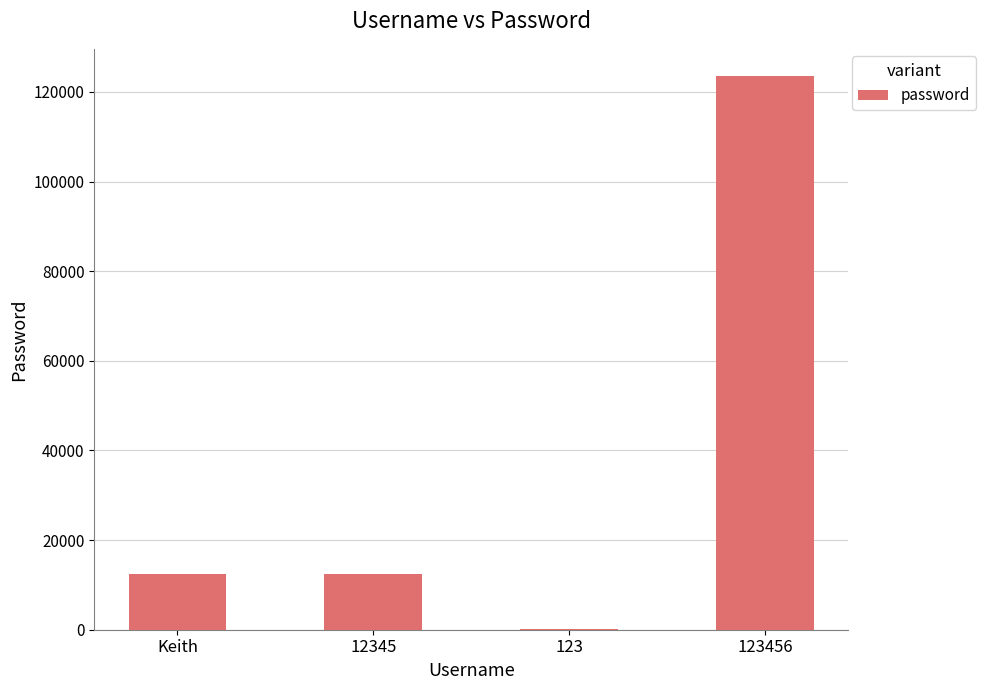

Is it true that the value at 12345 is 12345?

True